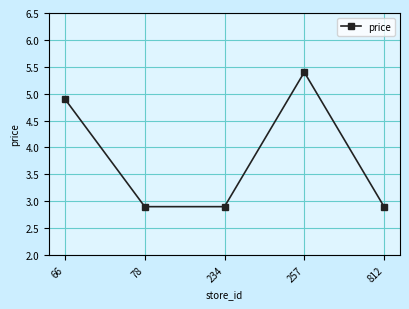

How many lines are shown in the chart?

1